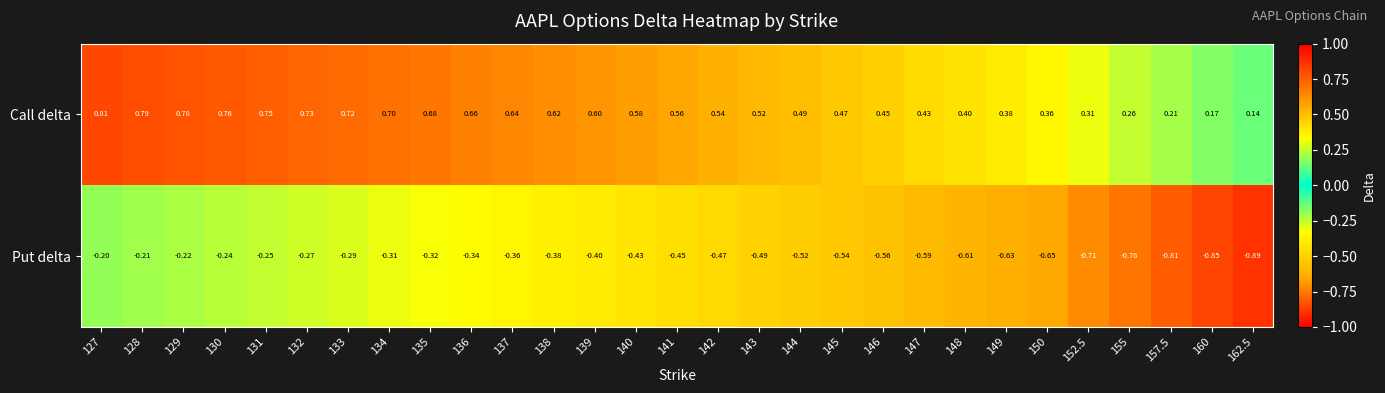

Rank the series at 139 from lowest to highest value.

Put delta, Call delta